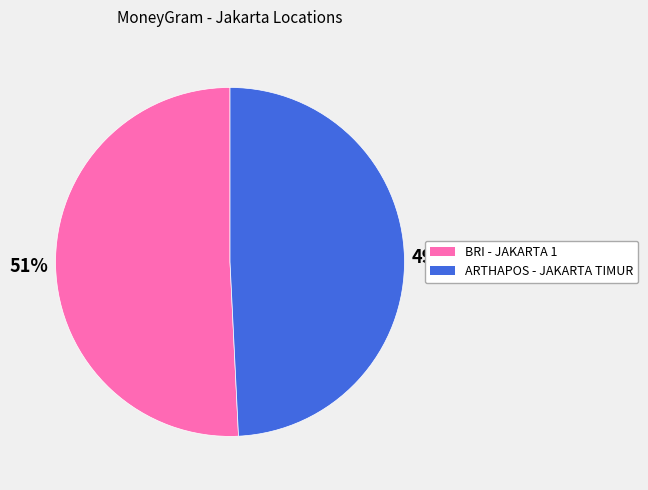

To the nearest percent, what is the average slice percentage?

50%